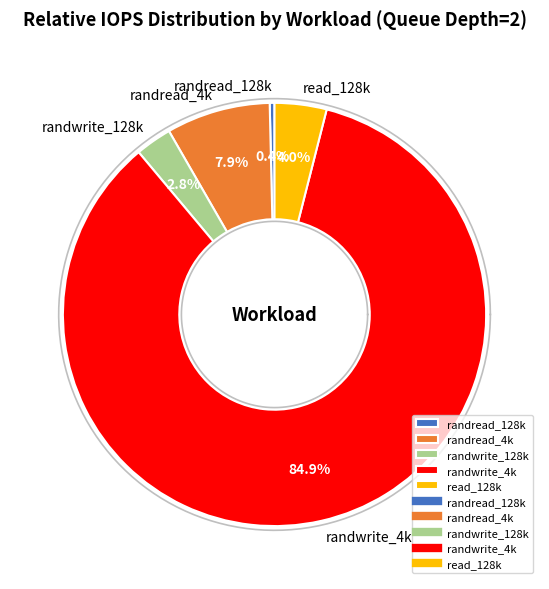

What is the majority slice?

randwrite_4k